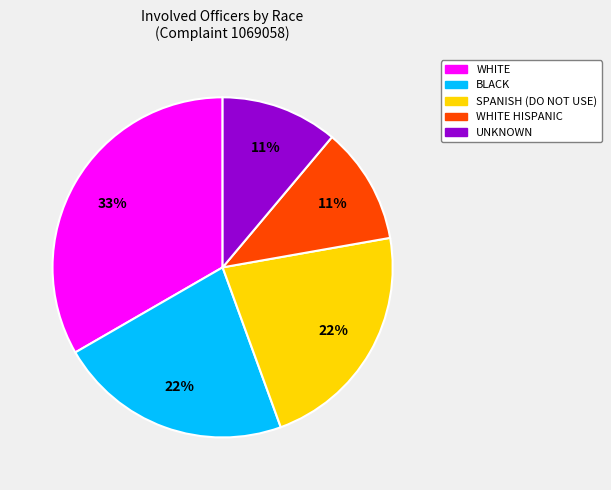

To the nearest percent, what is the difference between the largest and smallest slice percentages?

22%